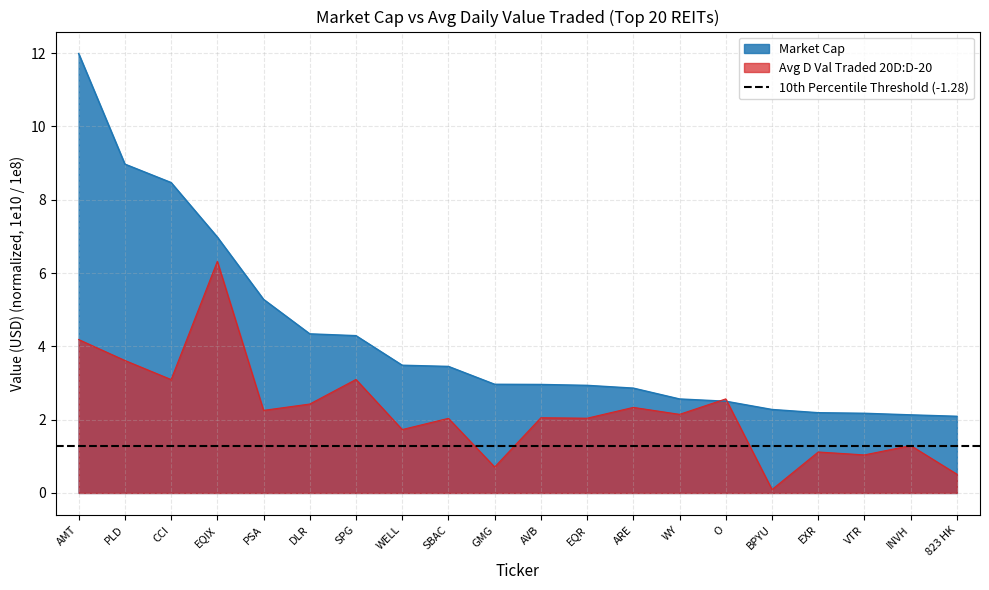

Between which two adjacent categories do Market Cap and Avg D Val Traded 20D:D-20 first intersect?

WY and O